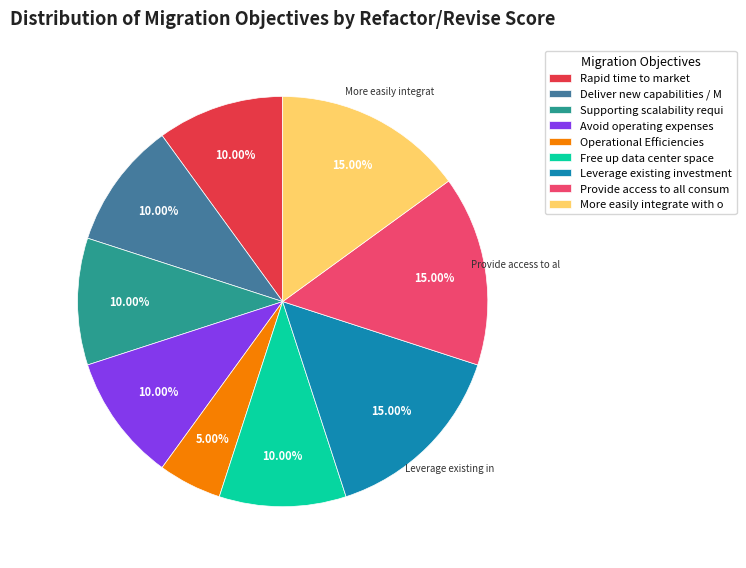

Approximately how many times larger is the value at Avoid operating expenses compared to Free up data center space?

1.0